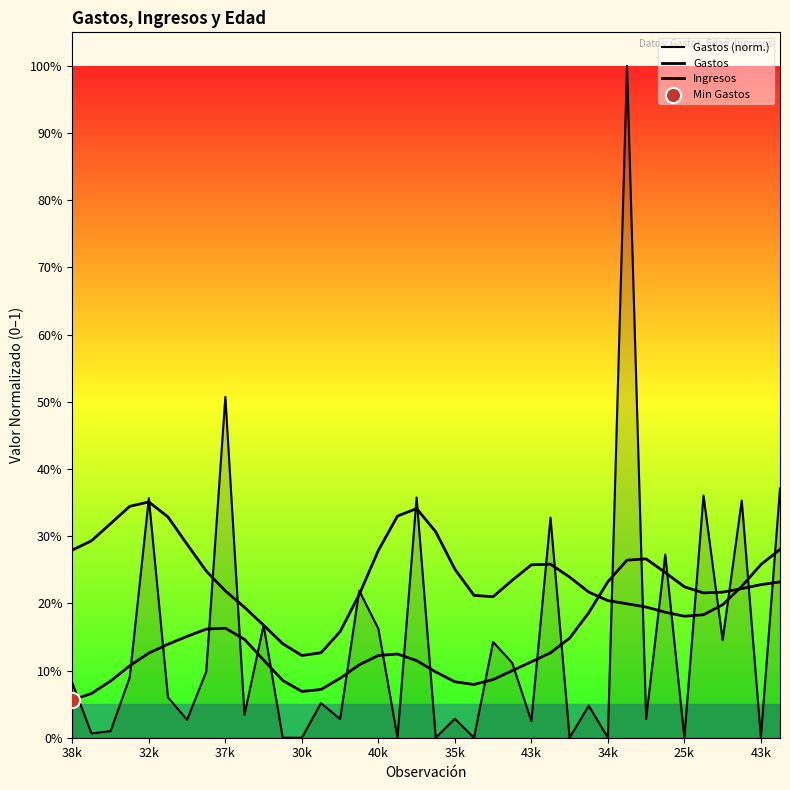

At how many categories does at least one series exceed 0?

38